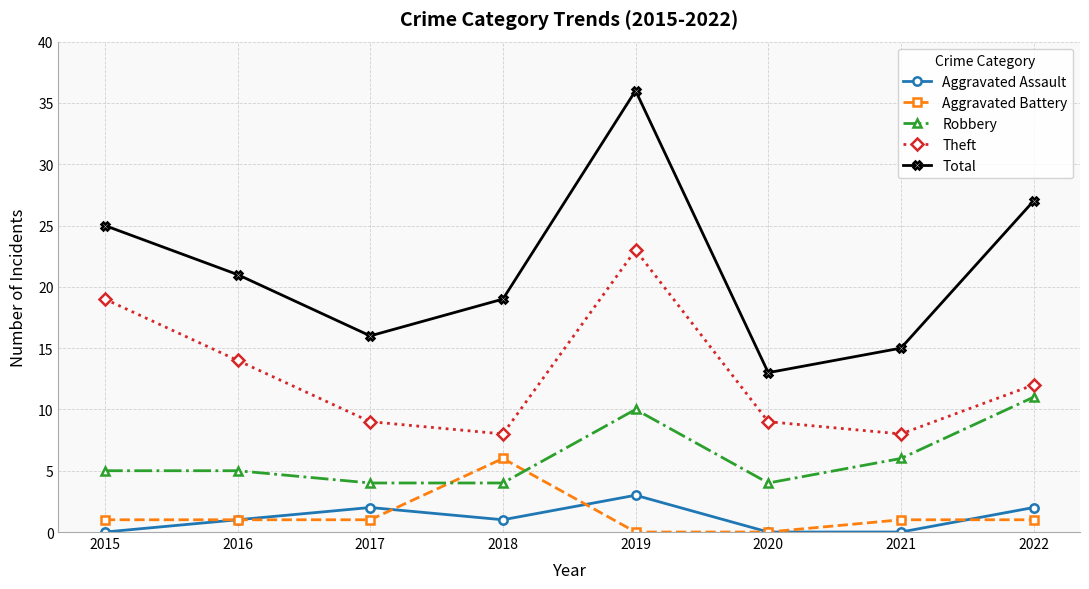

Reading right to left, transcribe all the data shown in this chart.

Aggravated Assault: 2022=2	2021=0	2020=0	2019=3	2018=1	2017=2	2016=1	2015=0
Aggravated Battery: 2022=1	2021=1	2020=0	2019=0	2018=6	2017=1	2016=1	2015=1
Robbery: 2022=11	2021=6	2020=4	2019=10	2018=4	2017=4	2016=5	2015=5
Theft: 2022=12	2021=8	2020=9	2019=23	2018=8	2017=9	2016=14	2015=19
Total: 2022=27	2021=15	2020=13	2019=36	2018=19	2017=16	2016=21	2015=25